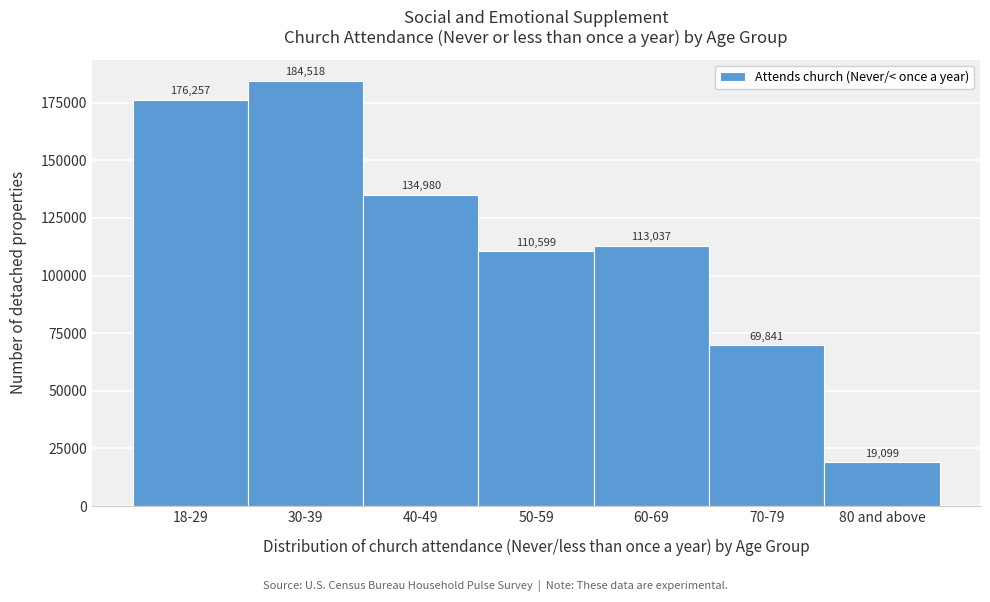

Reading right to left, transcribe all the data shown in this chart.

19099	69841	113037	110599	134980	184518	176257